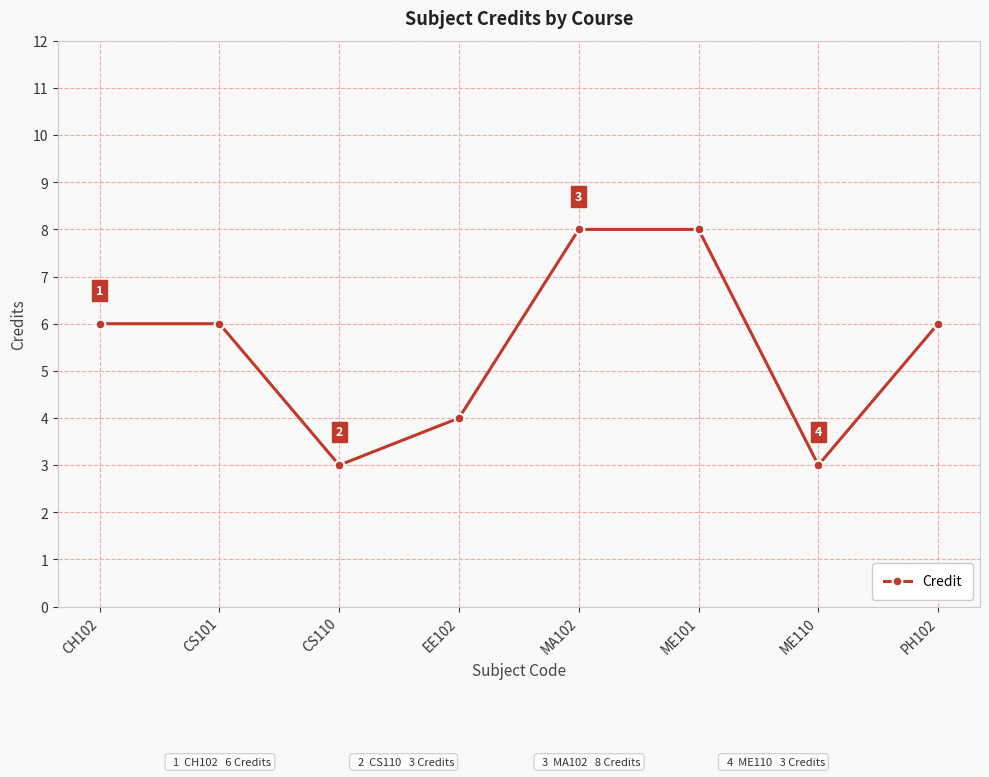

What is the maximum value shown in the chart?

8